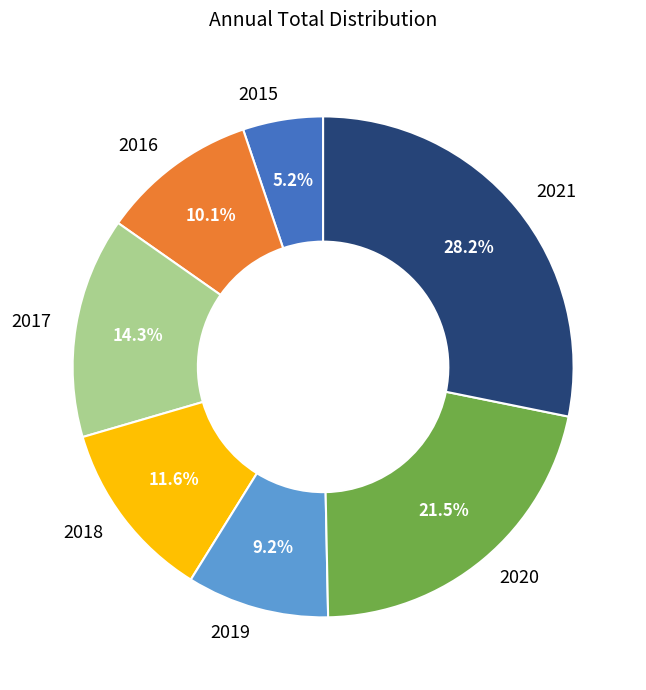

Is it true that 2018 is 24% of the pie?

False